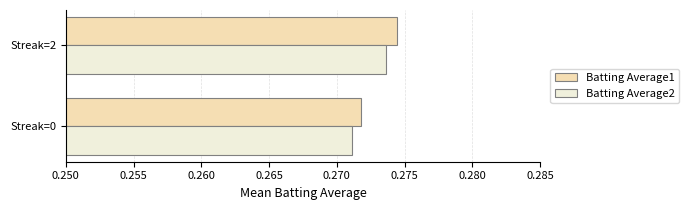

The Batting Average1 series shows 0.5 at Streak=2. True or false?

False